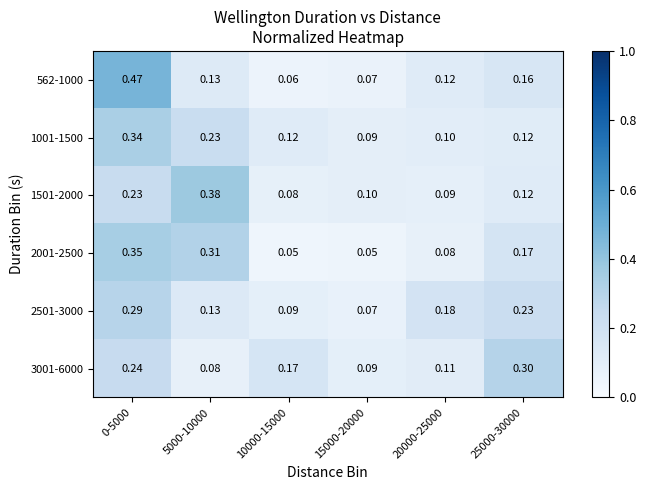

Which category has the highest value across all series?

0-5000